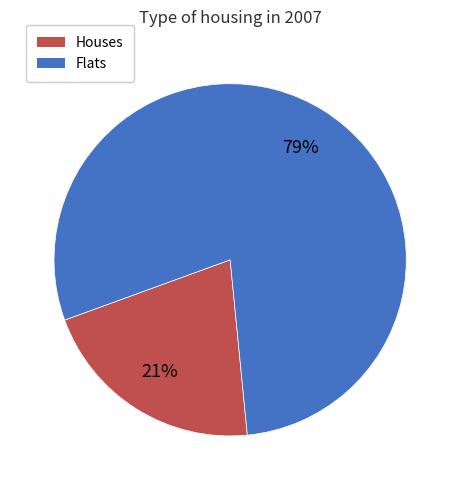

Does any single category account for the majority?

Yes